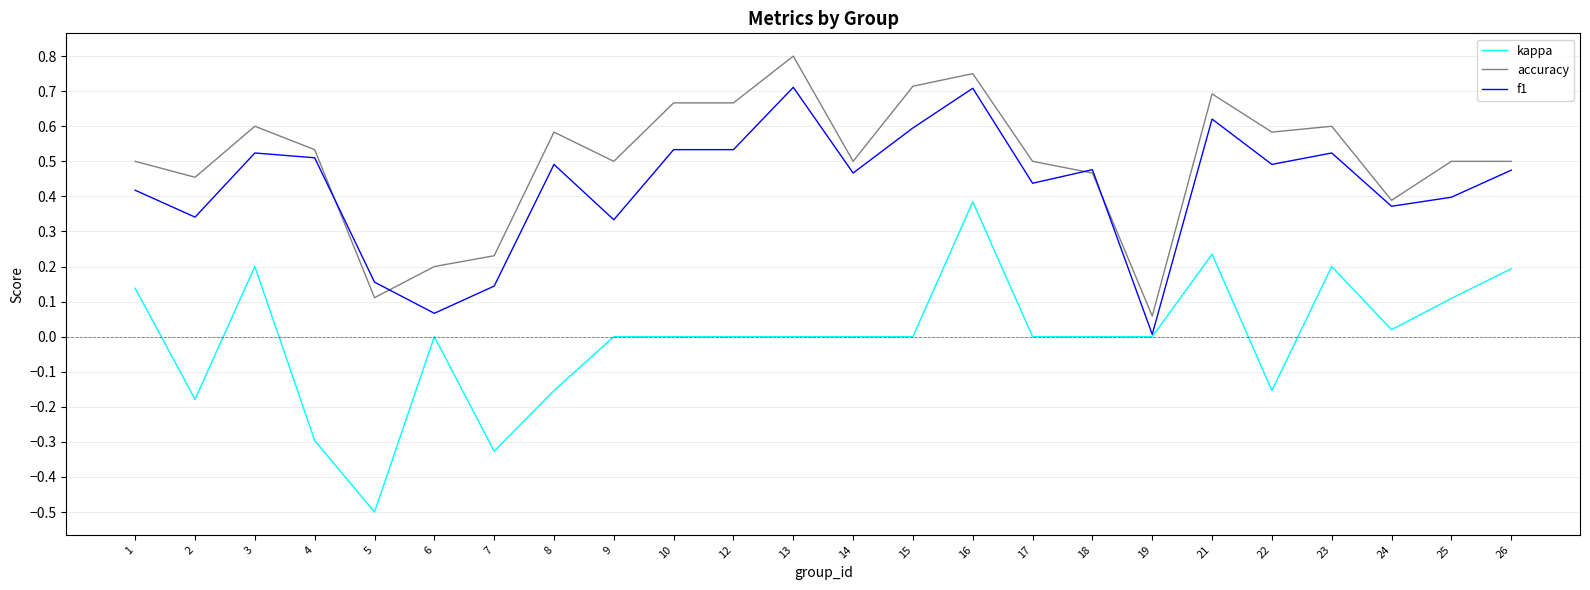

The value of f1 at 2 is 0.2. True or false?

False